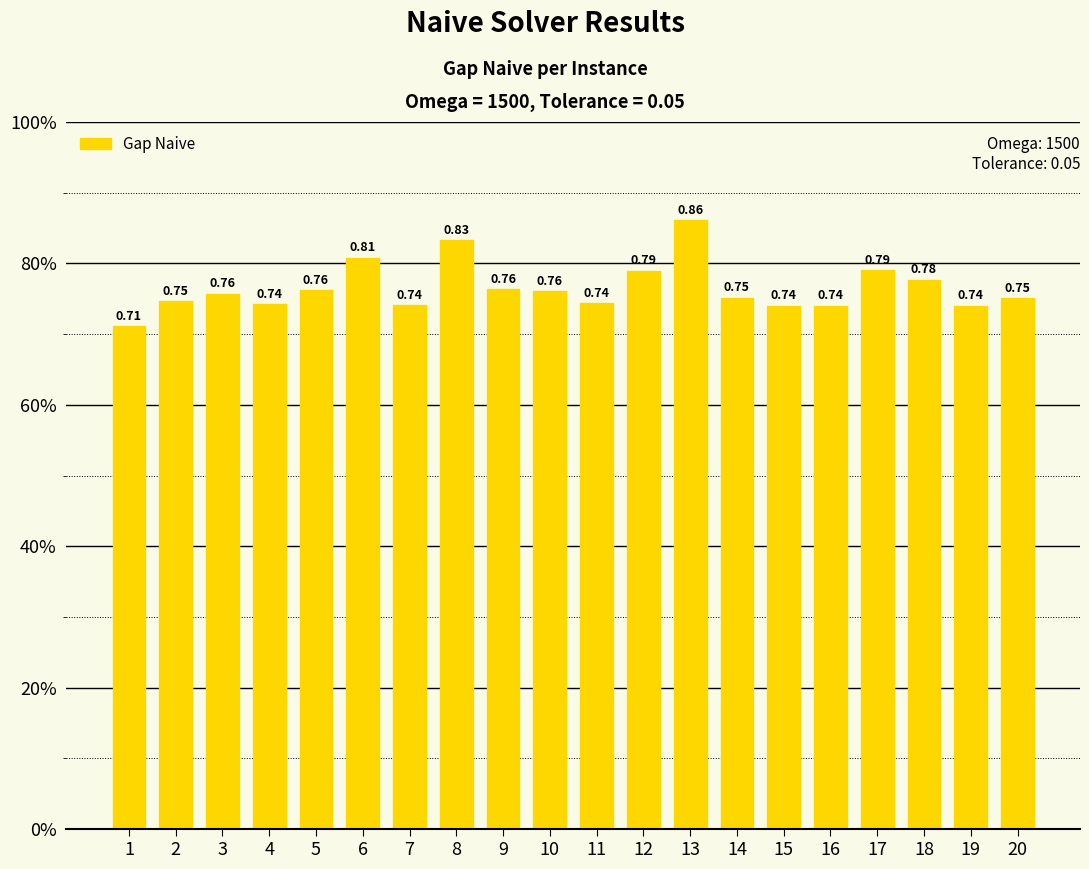

Are the bars horizontal?

No